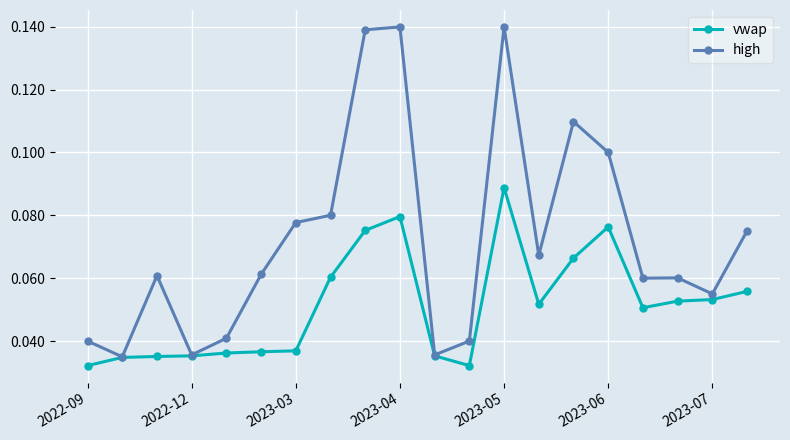

List the series in order of their peak value, lowest first.

vwap, high